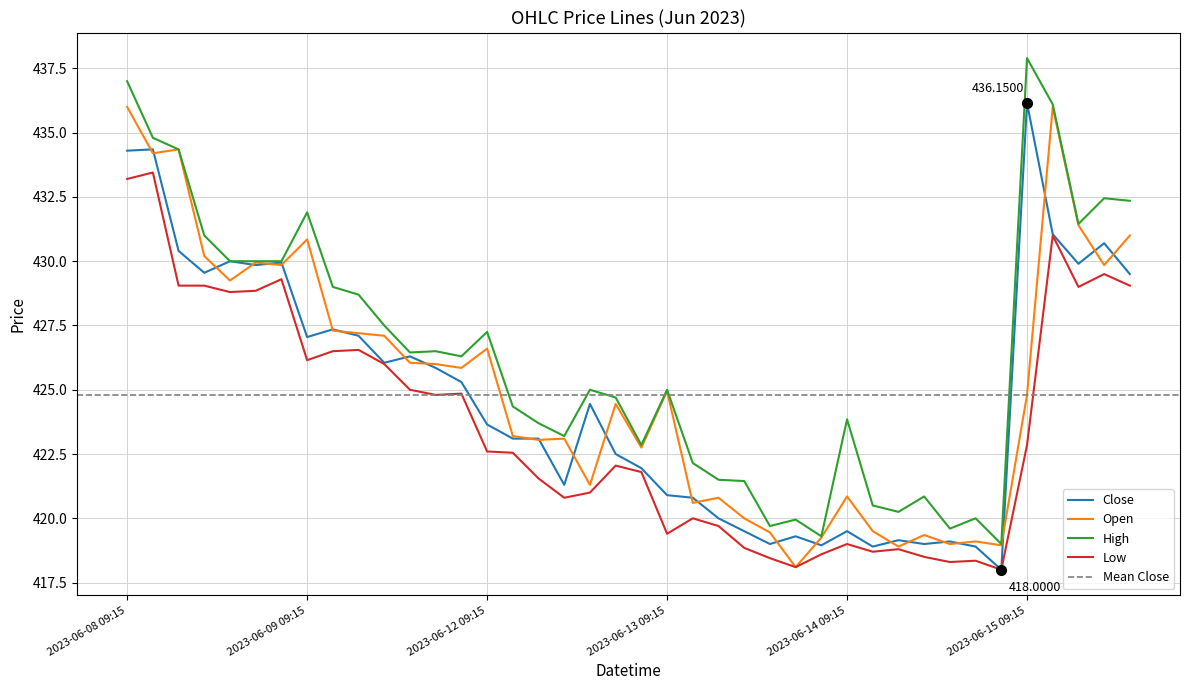

True or false: High has more than 2 points higher than both neighbors.

True